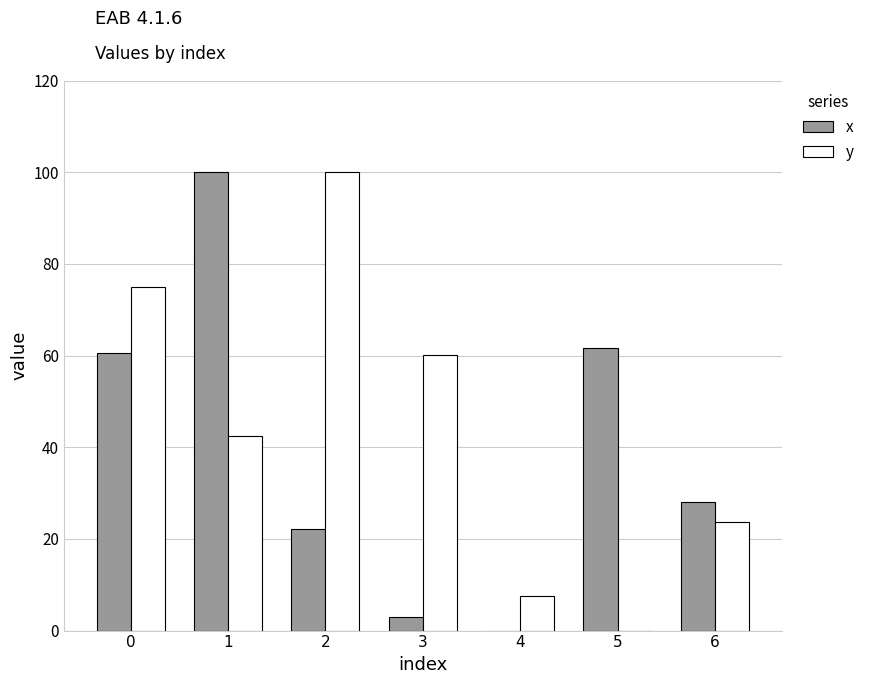

What is the sum of all x values?

275.3